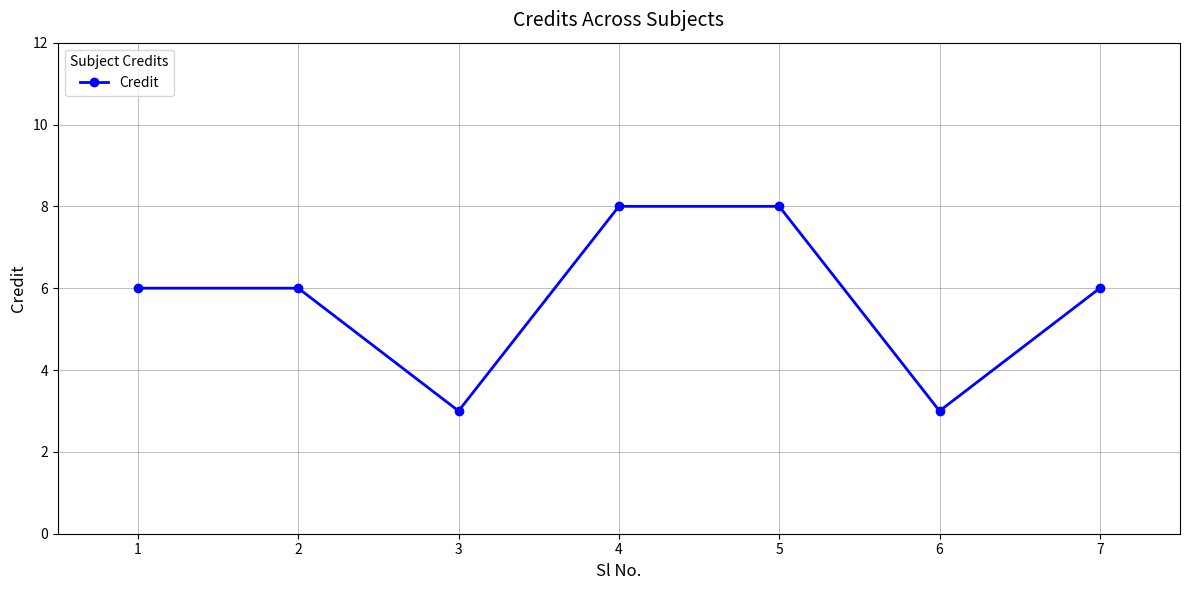

Read the value at 1.

6